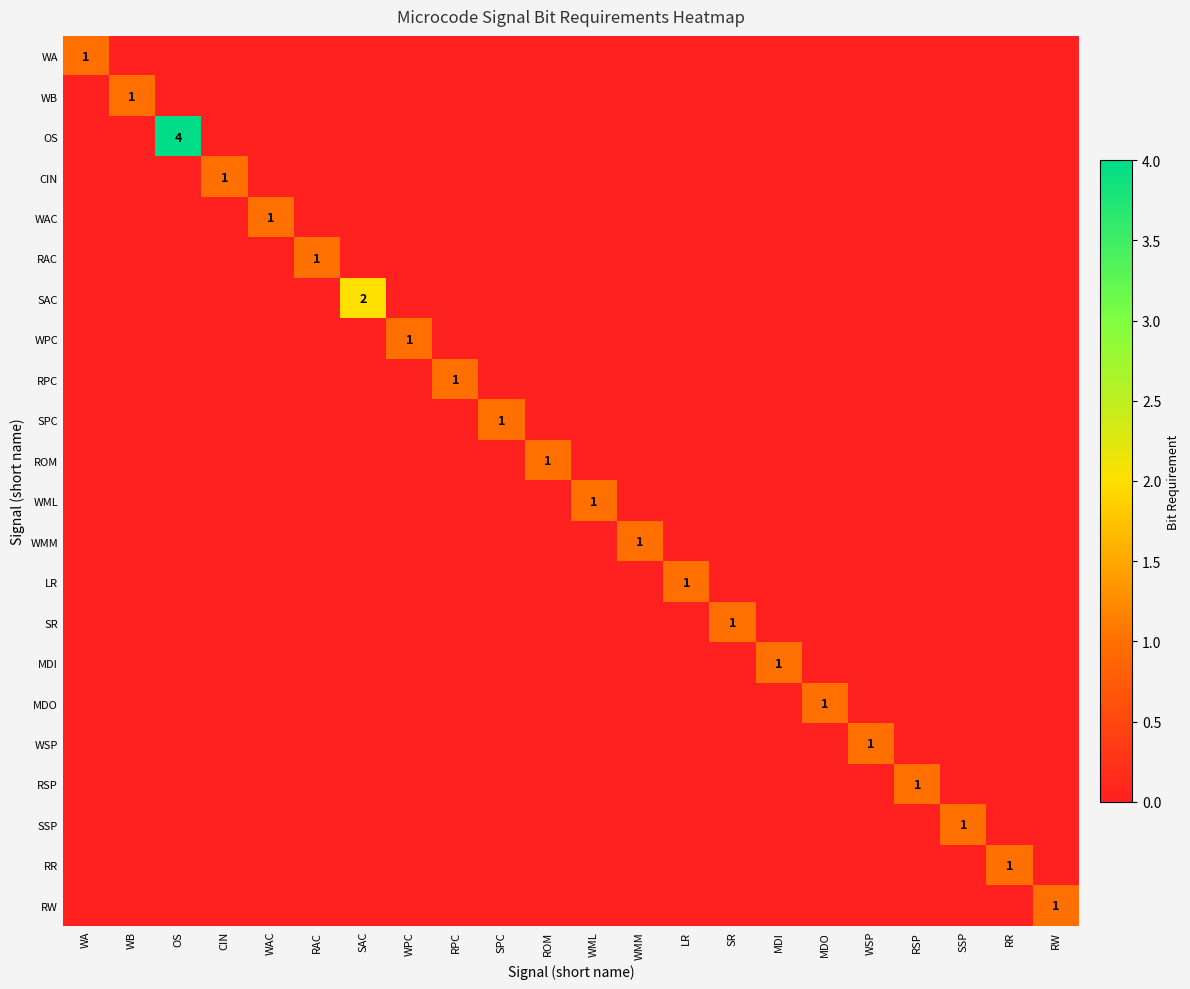

What is the difference between the maximum and minimum values in the RAC series?

1